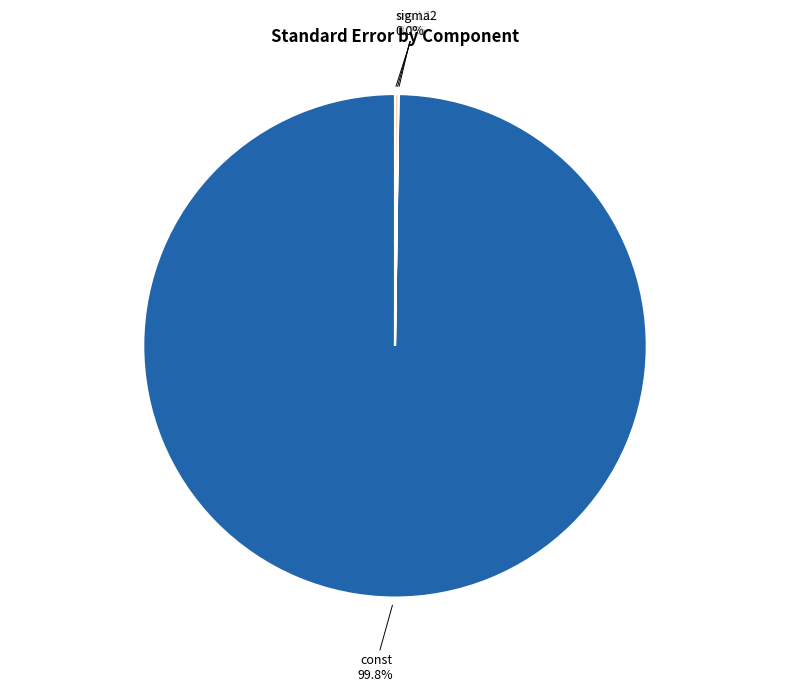

Is there a majority slice in this chart?

Yes